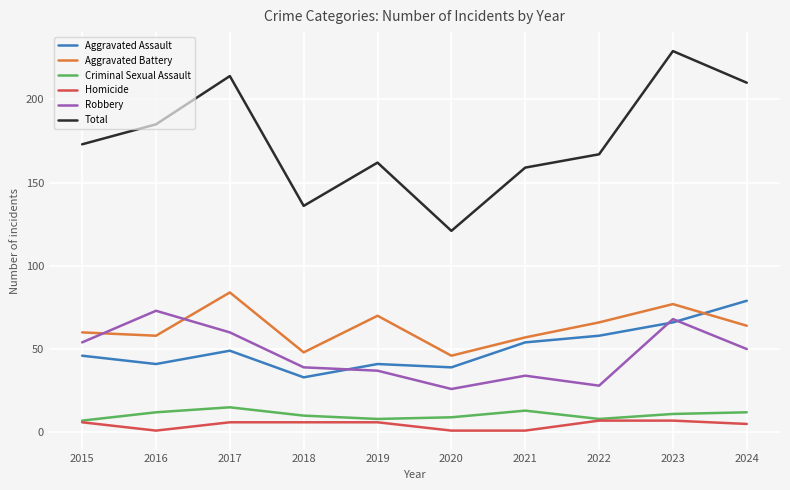

What is the highest value of the Criminal Sexual Assault series?

15